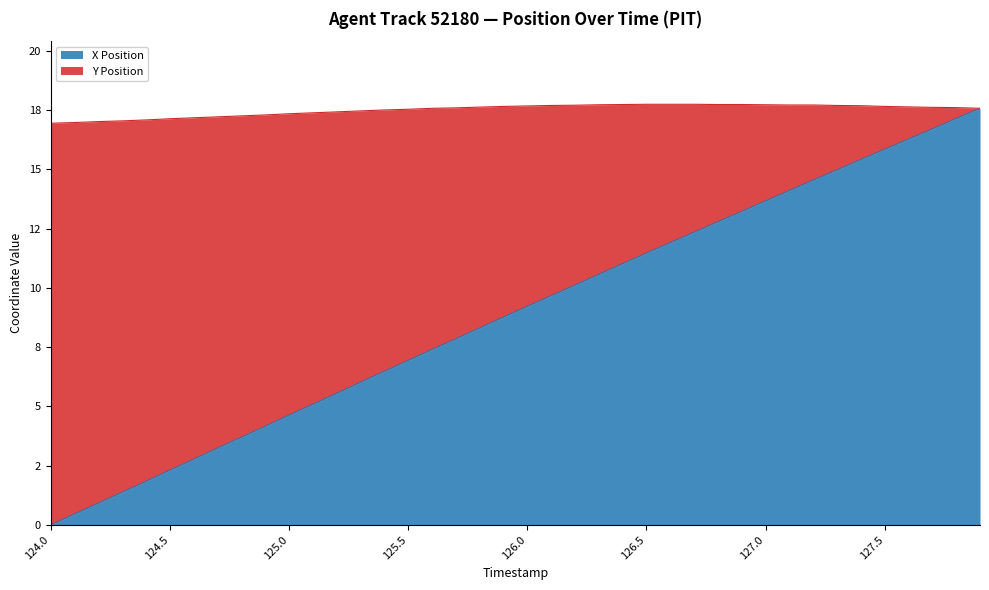

Which category has the lowest value across all series?

124.0